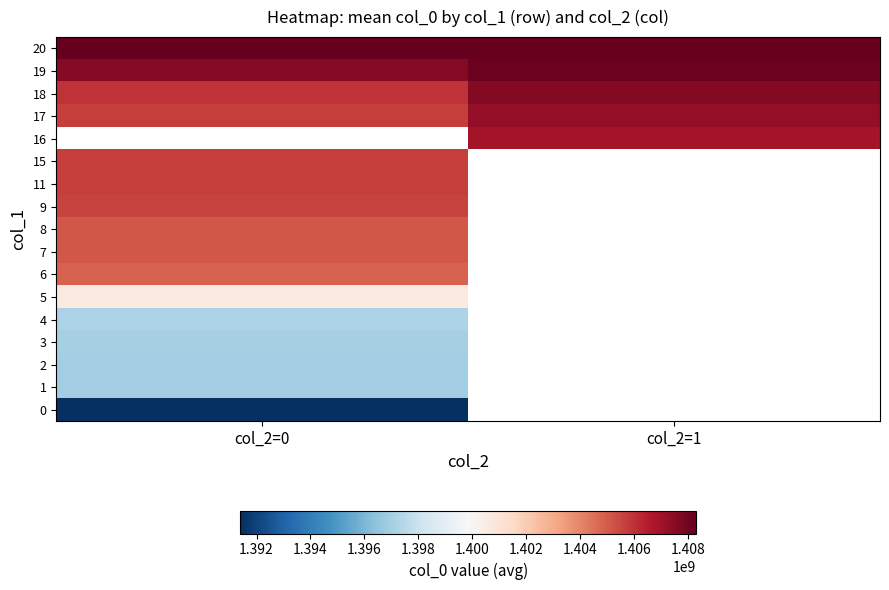

What is the smallest value displayed?

1391380317.0